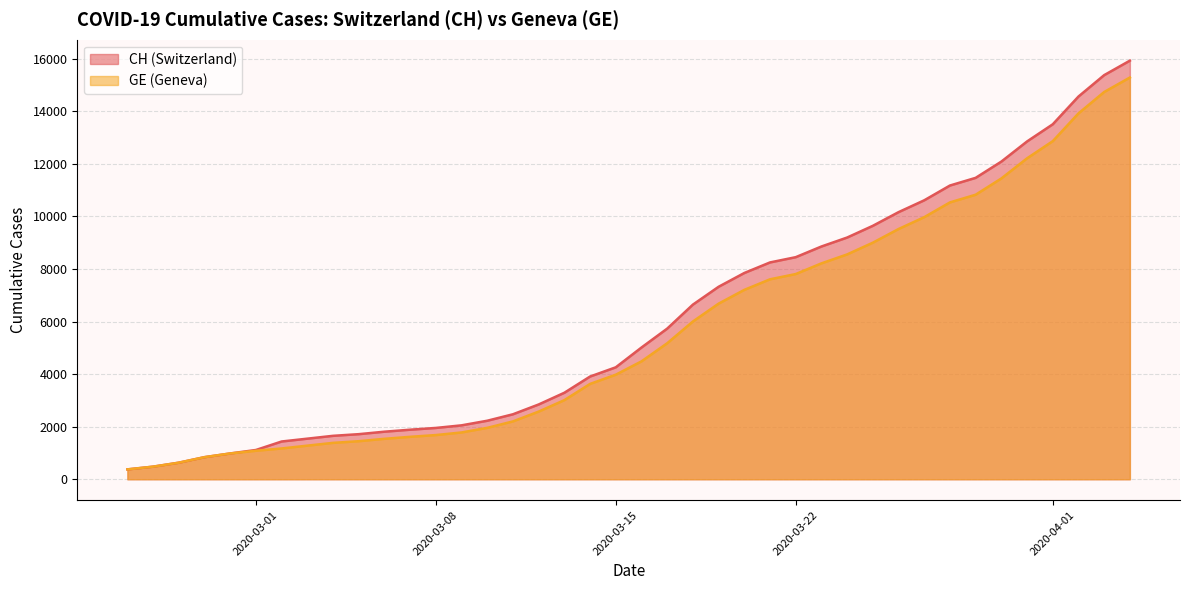

Which category has the highest value across all series?

2020-04-04